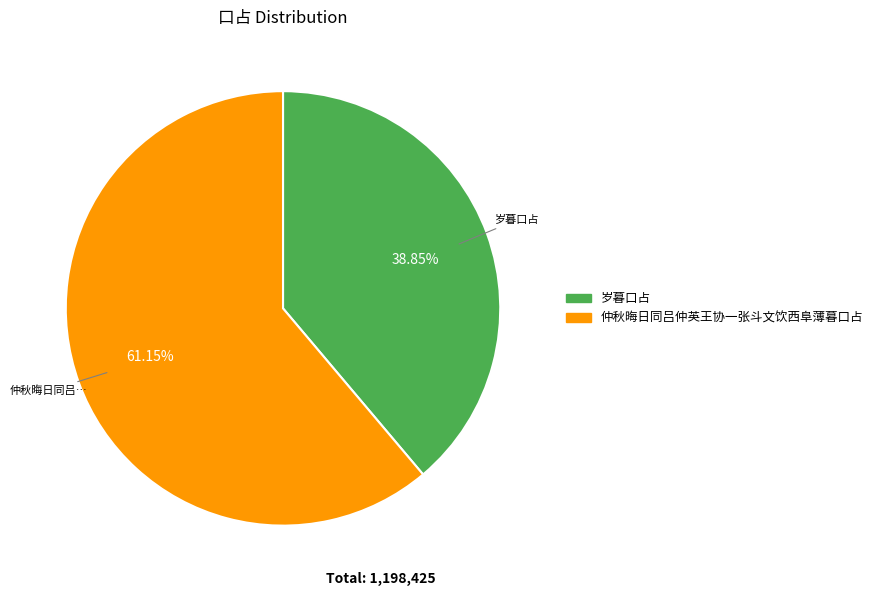

Combined, what portion of the pie is 岁暮口占 and 仲秋晦日同吕仲英王协一张斗文饮西阜薄暮口占?

100.0%